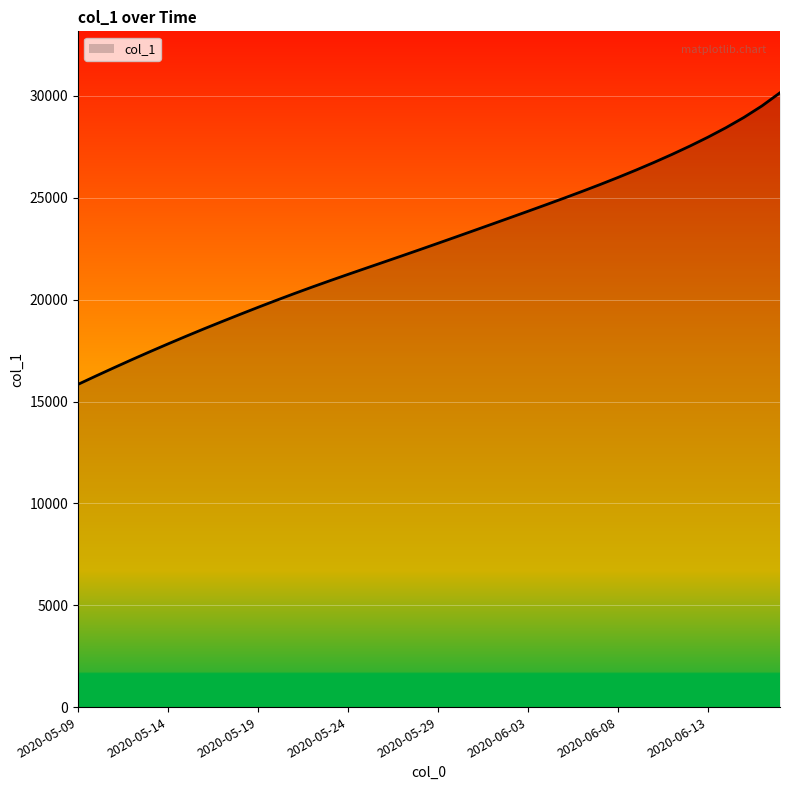

Does the chart have visible grid lines?

Yes